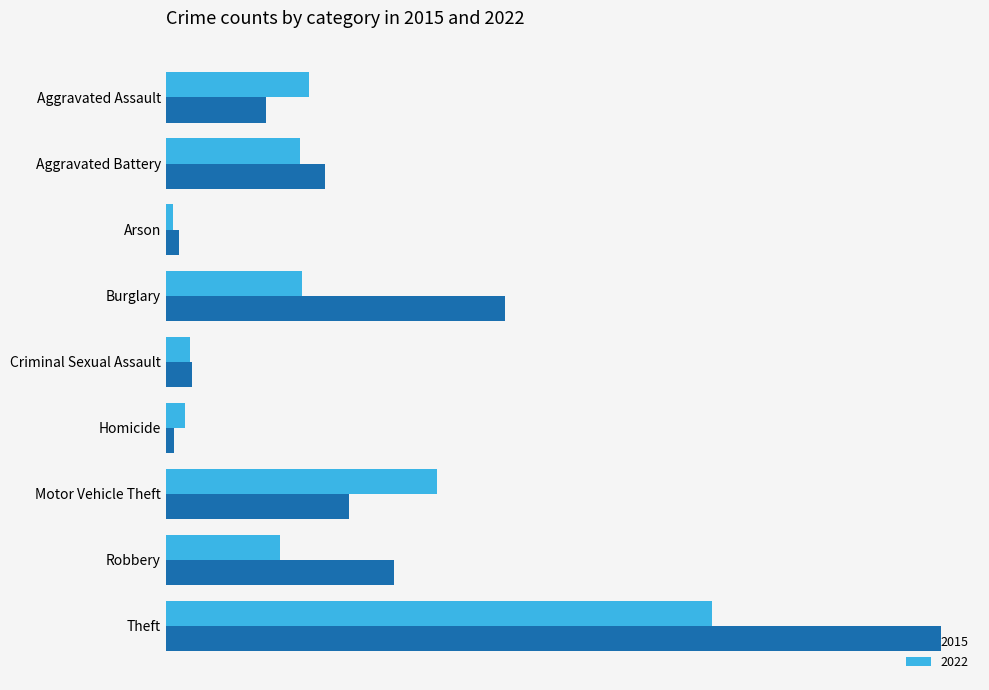

What are all the series names shown in the legend?

2015, 2022